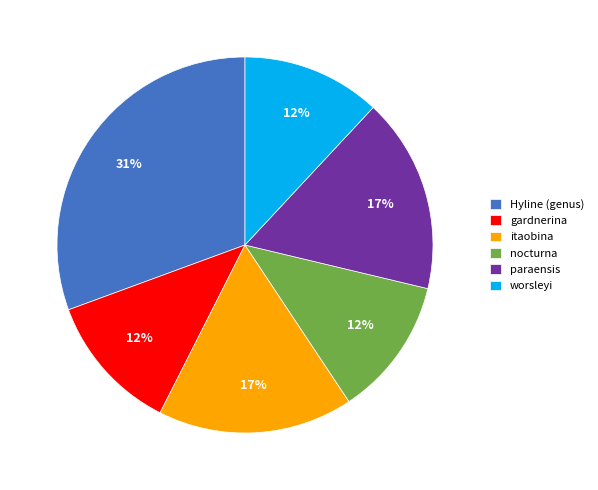

Which slice is the largest?

Hyline (genus)